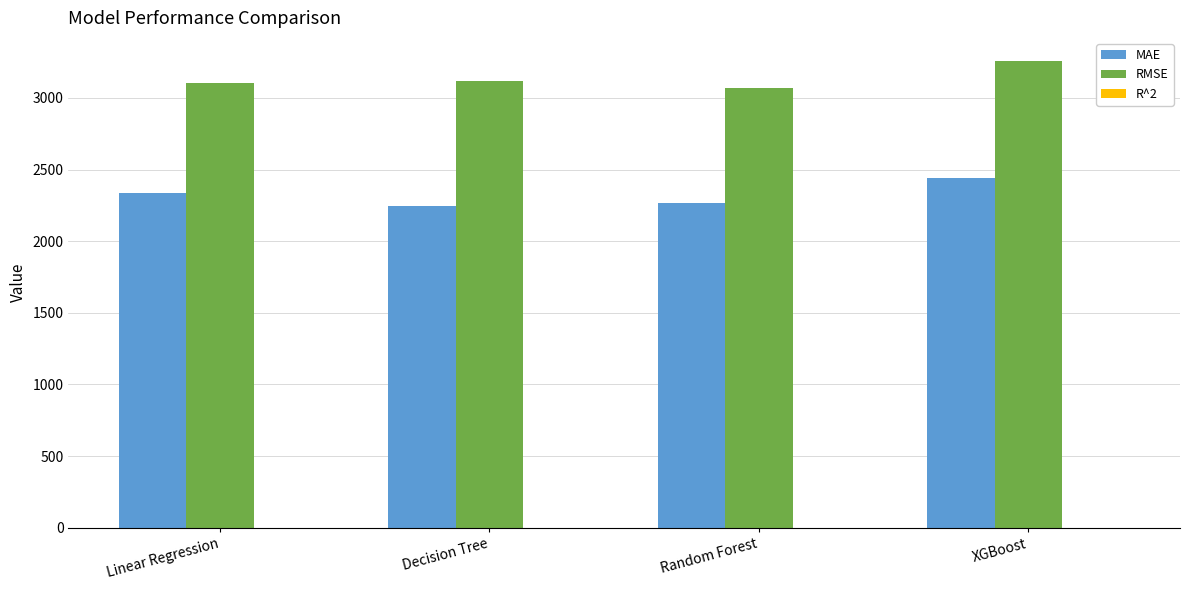

Which series has the largest total across all categories?

RMSE